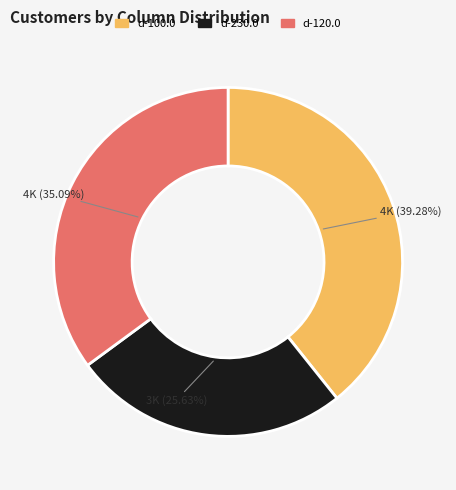

Does any single category account for the majority?

No